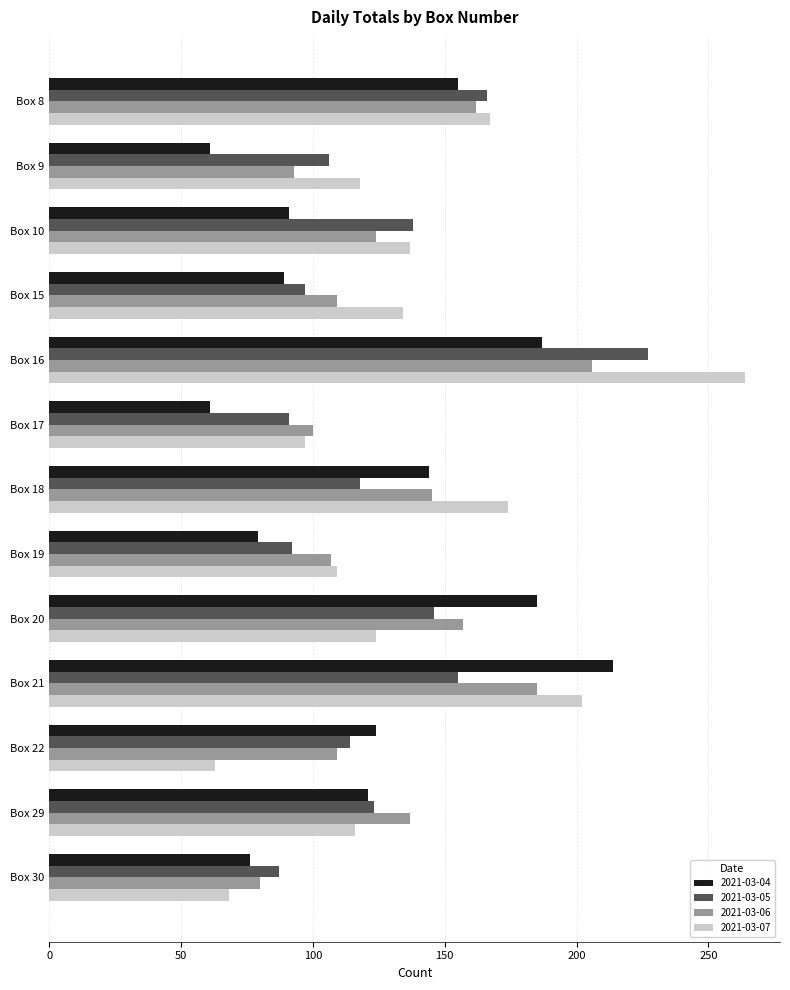

What is the maximum value for 2021-03-06?

206